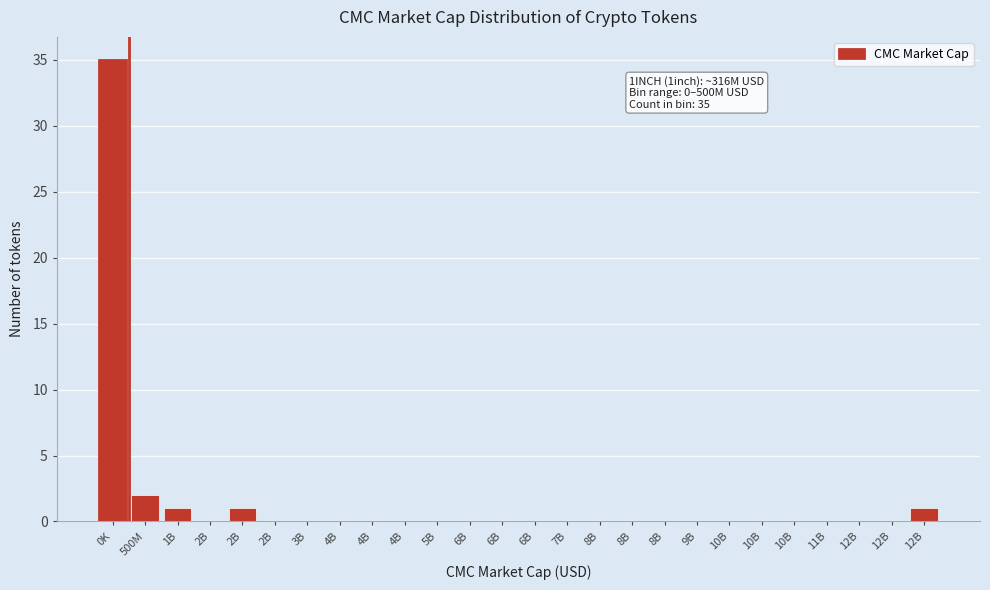

How many data points does each series have?

26